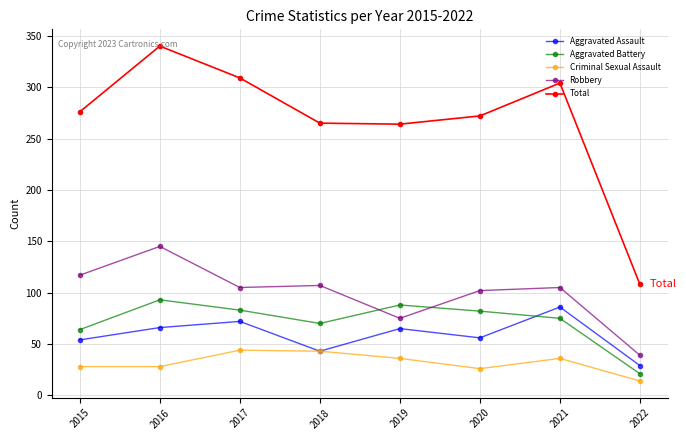

Count the number of categories in the chart.

8